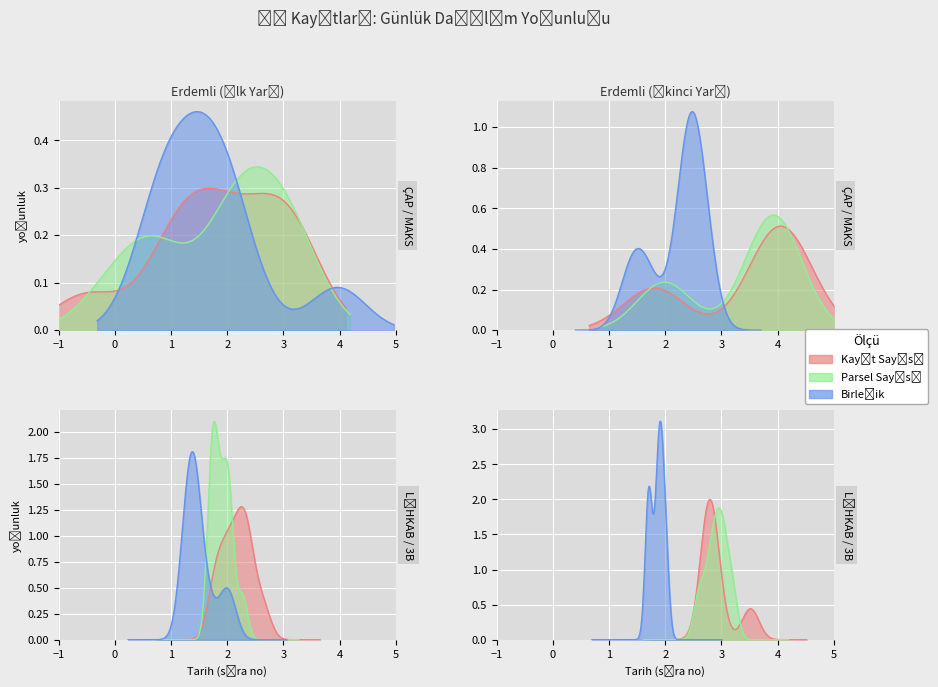

What is the average value of the Kayit_Sayisi series?

1